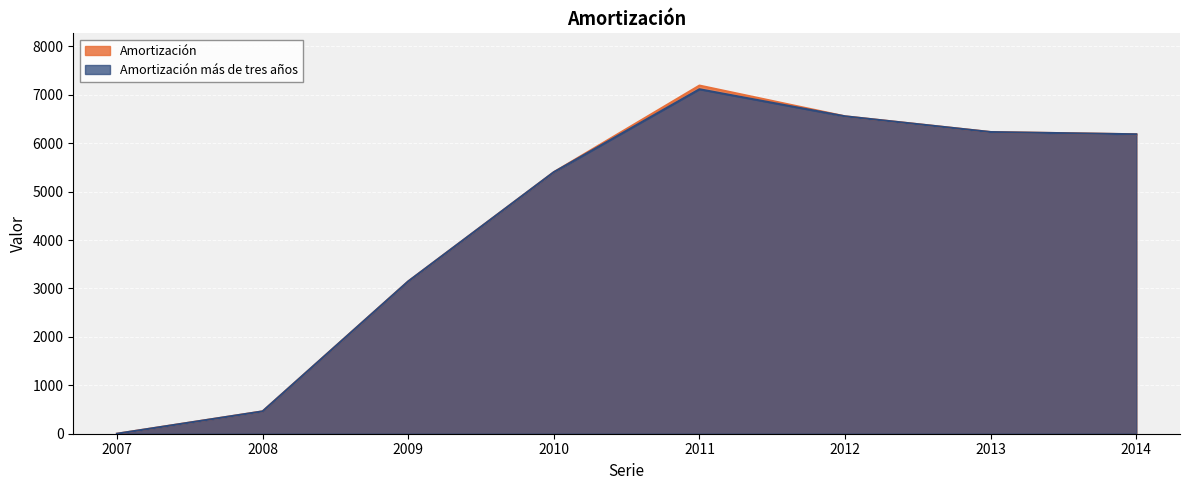

Which series has the widest spread of values?

Amortización